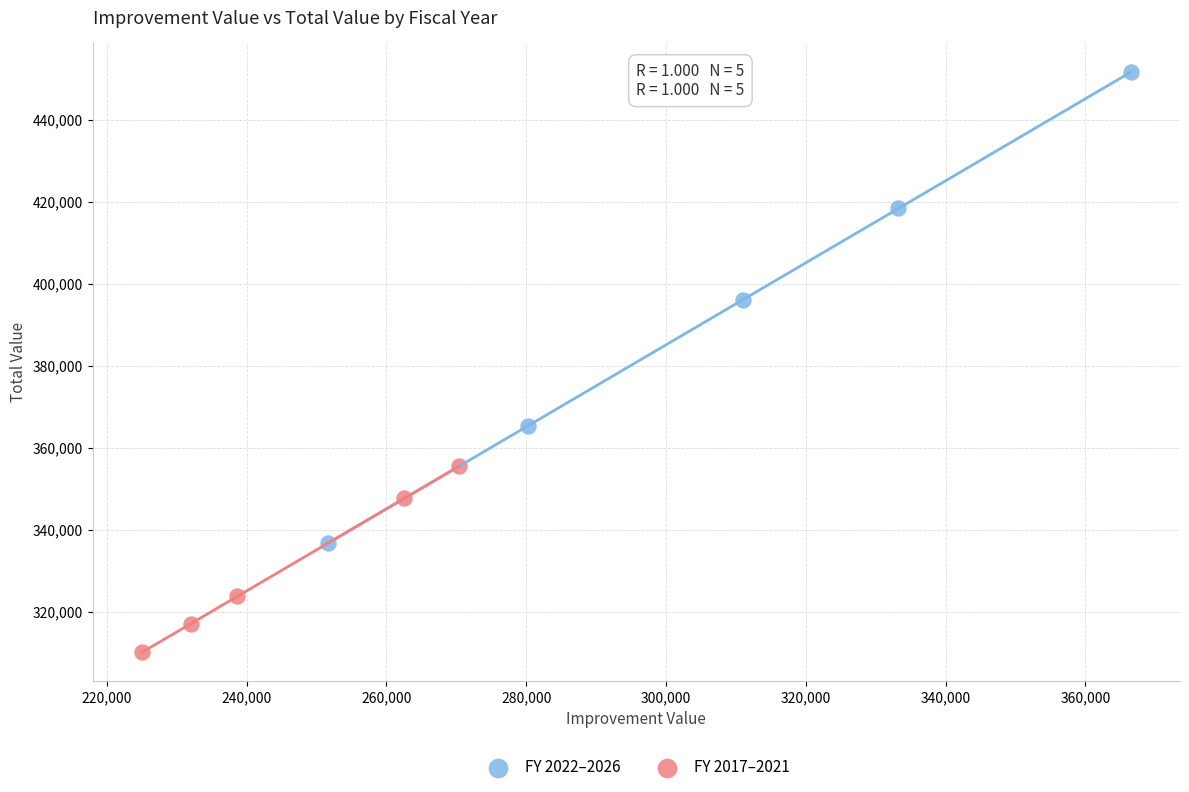

What are all the series names shown in the legend?

FY 2022–2026, FY 2017–2021